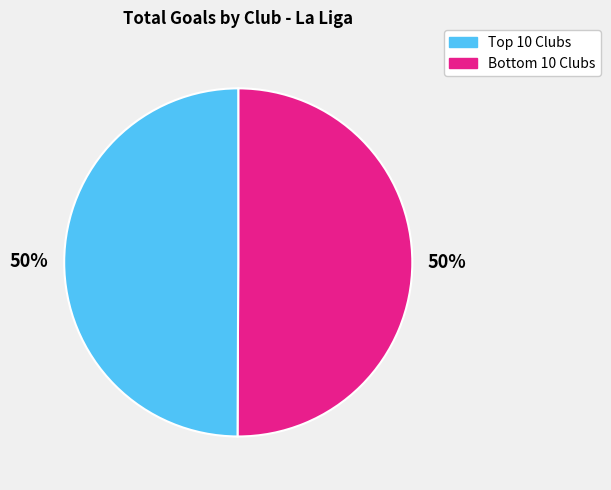

To the nearest percent, what is the average slice percentage?

50%